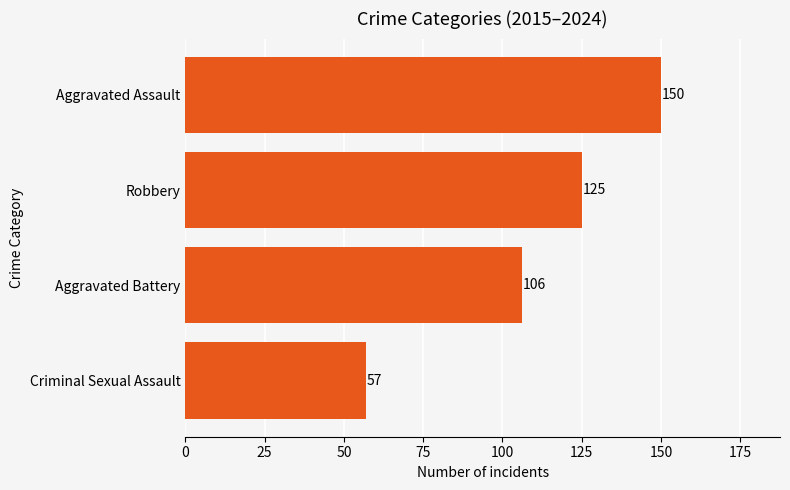

Reading top to bottom, list all the values displayed in this chart.

150	125	106	57